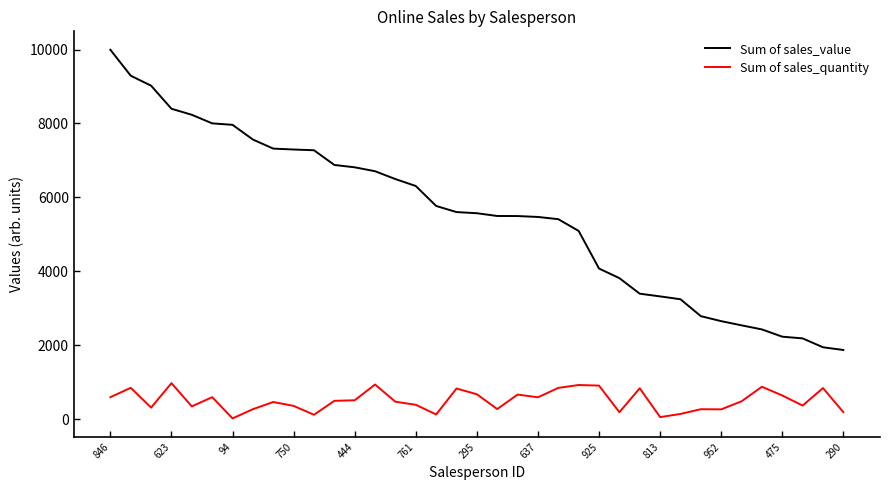

Which series has the largest range (max minus min)?

Sum of sales_value